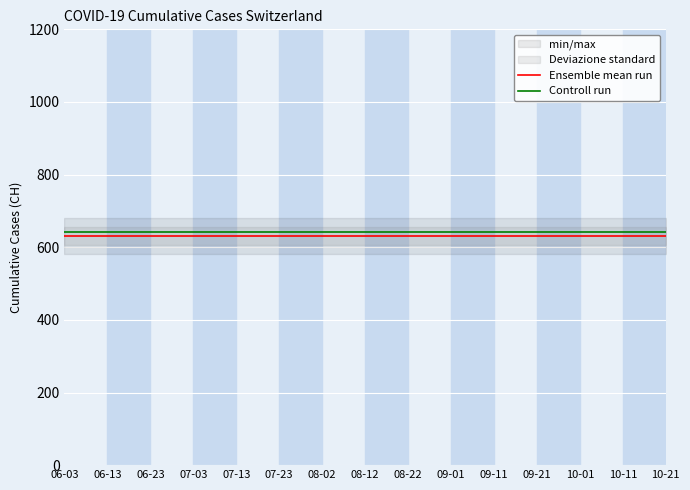

Reading left to right, extract all data points from this chart.

Ensemble mean run: 631	631	631	631	631	631	631	631	631	631	631	631	631	631	631
Controll run: 641	641	641	641	641	641	641	641	641	641	641	641	641	641	641